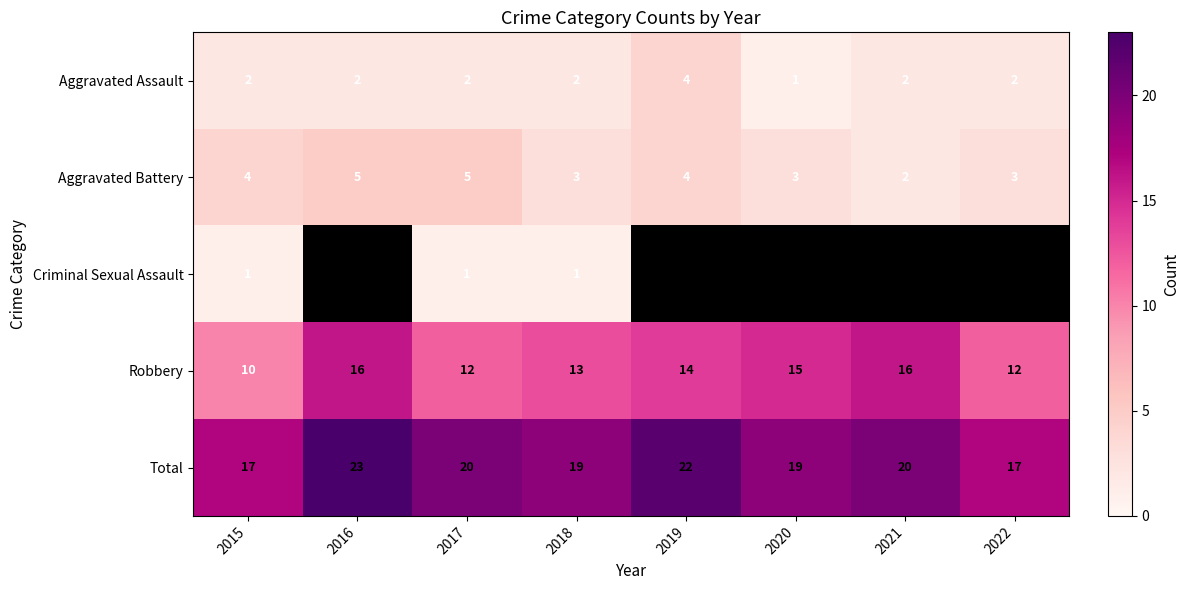

True or false: Robbery has a value of 15 at 2015.

False